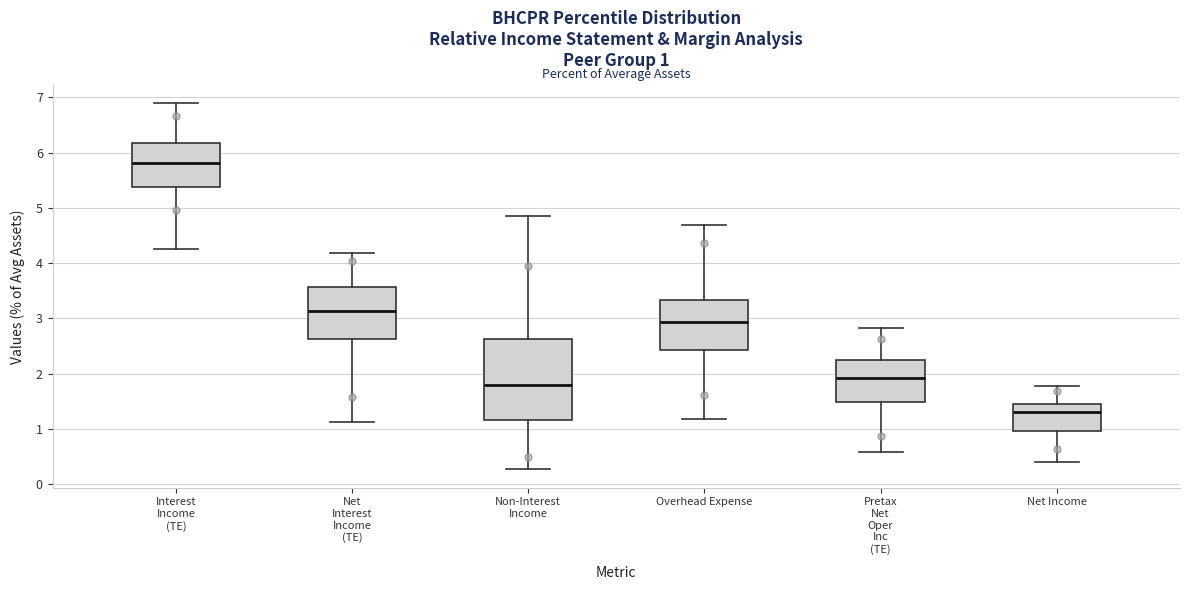

Which box's median line is the lowest?

Net Income